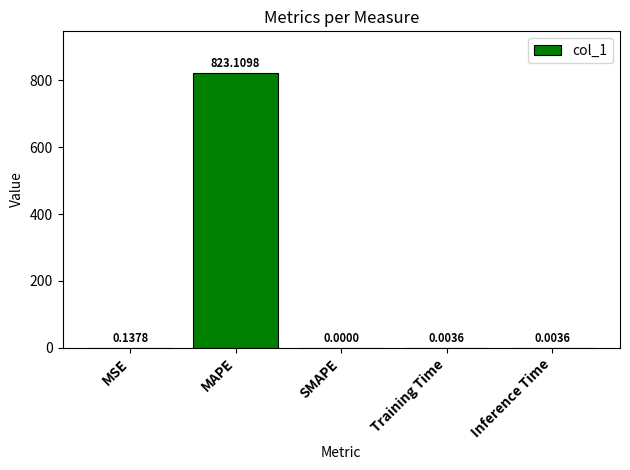

At which label is the value closest to 411?

MSE